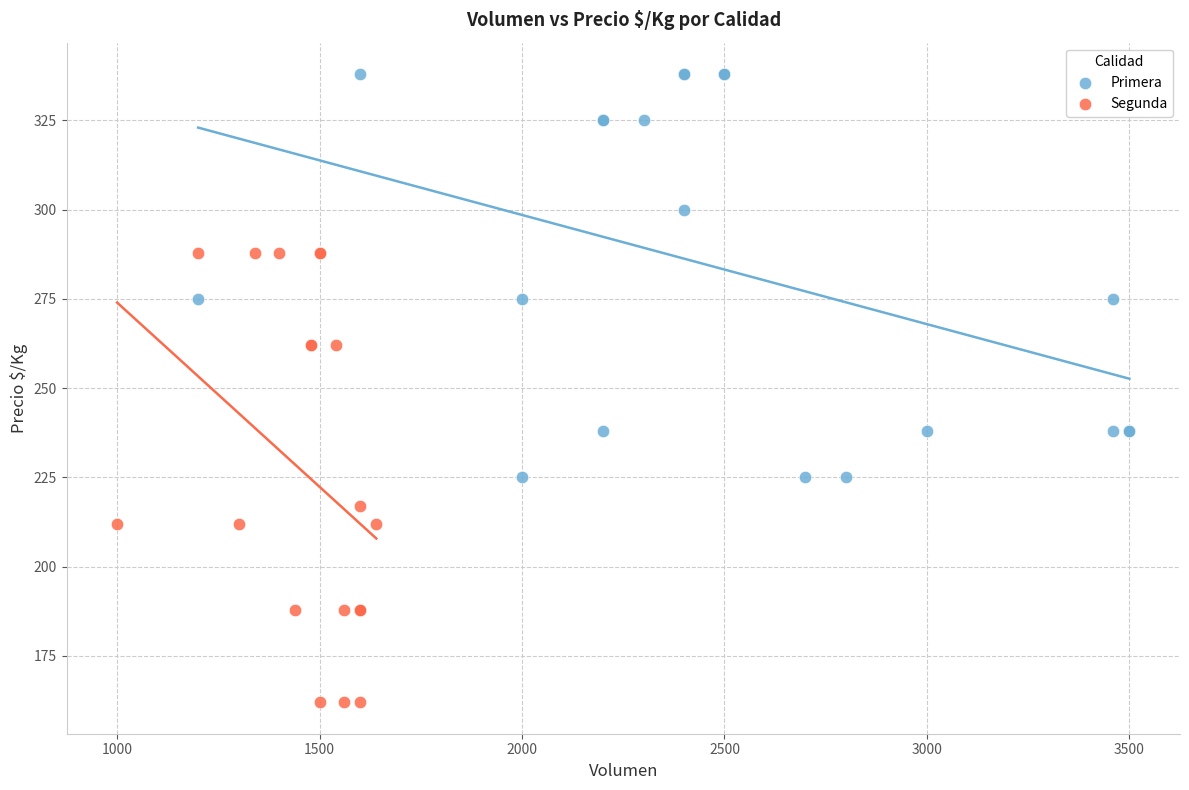

Which series reaches the minimum Y coordinate?

Segunda